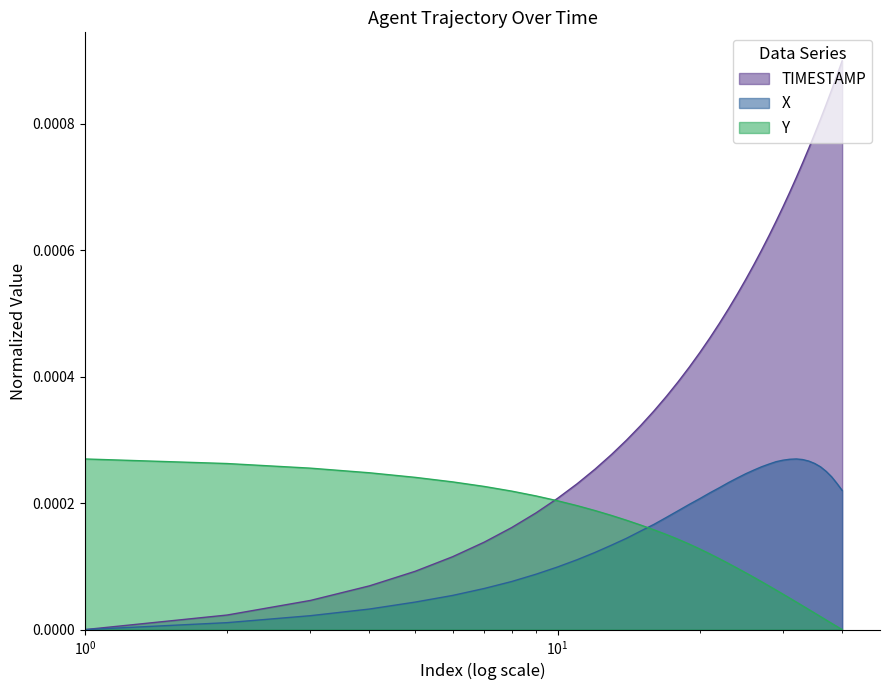

How many data points in TIMESTAMP are above 0?

39